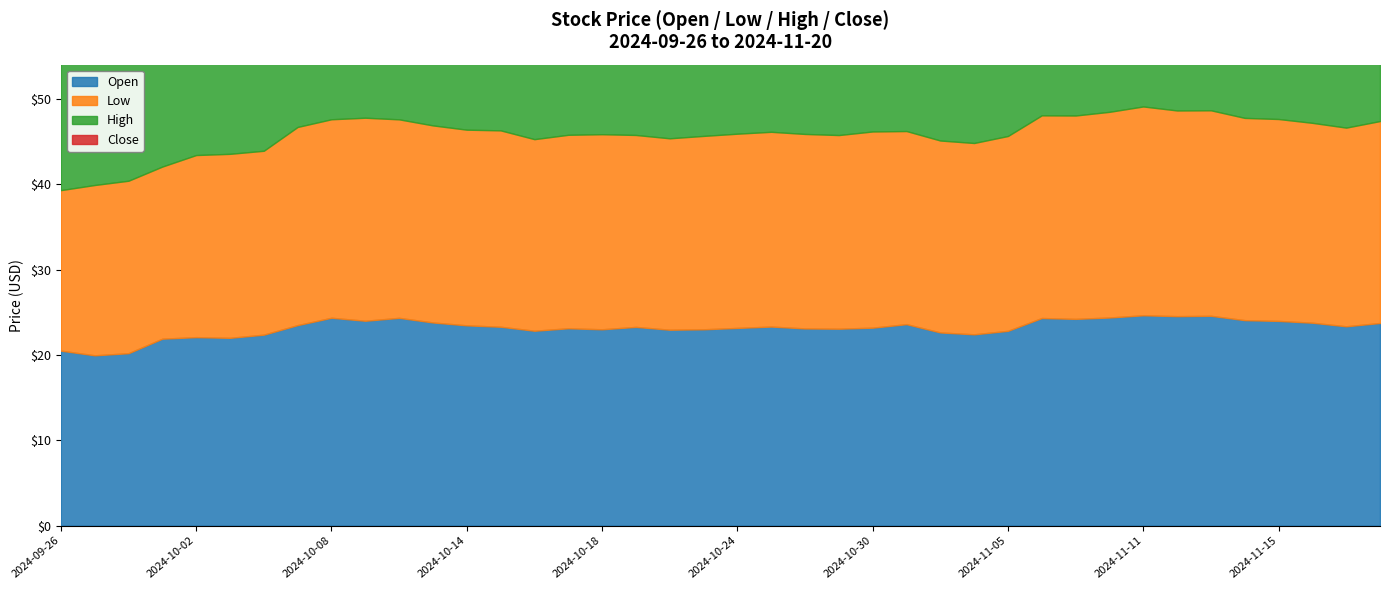

Where is High nearest to the value 22?

2024-10-02